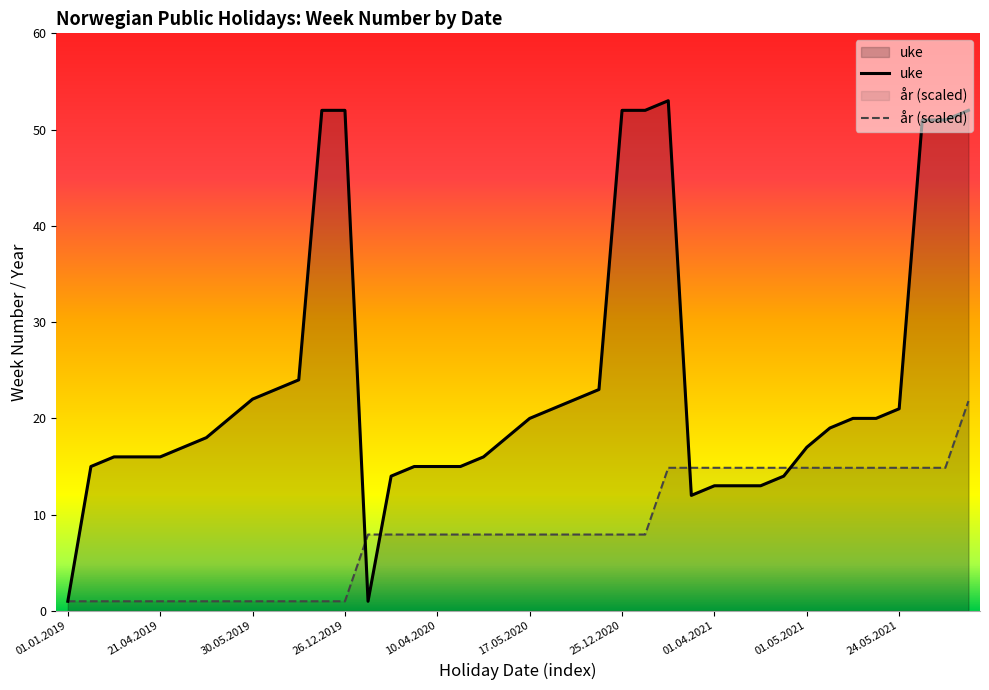

At how many categories does at least one series exceed 23?

9